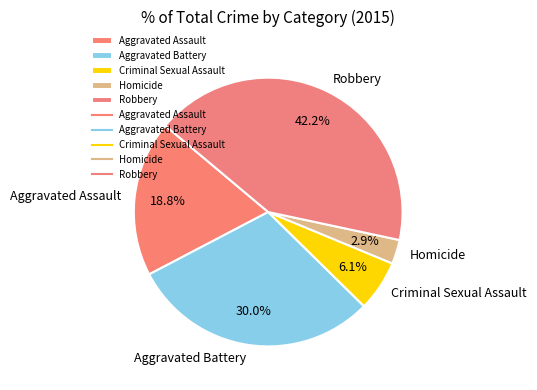

To the nearest percent, what percentage of the pie is Aggravated Assault?

19%